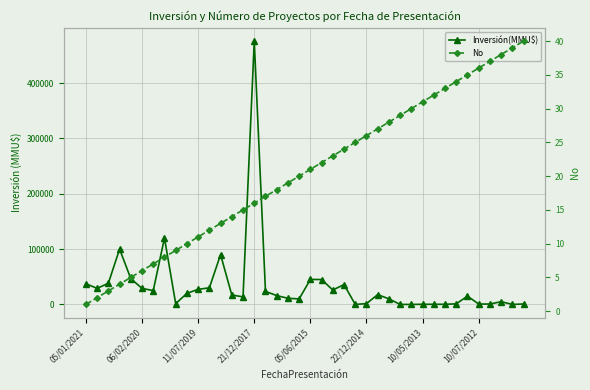

What is the average value of the No series?

20